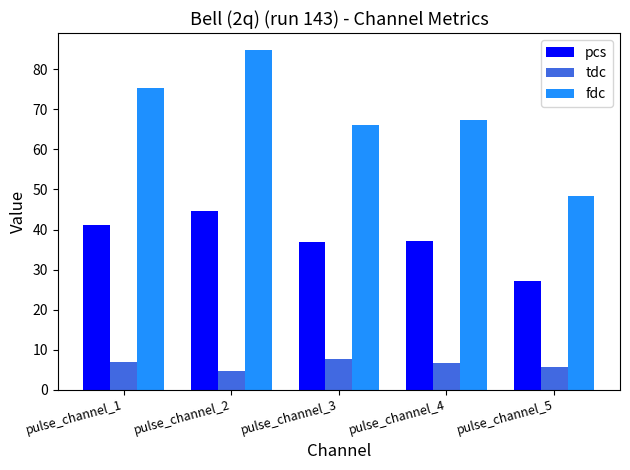

Where does the tdc series first go above 6?

pulse_channel_1